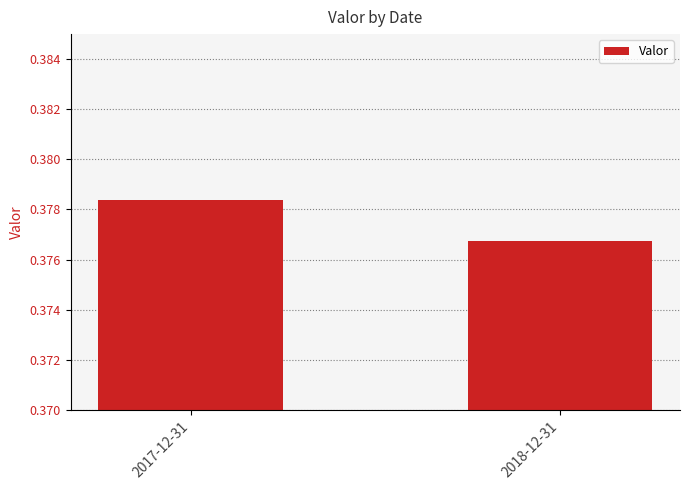

The chart shows a value of 0.2 at 2017-12-31. True or false?

False